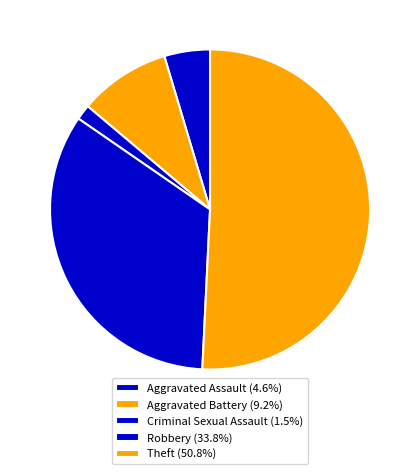

Is there a majority slice in this chart?

Yes